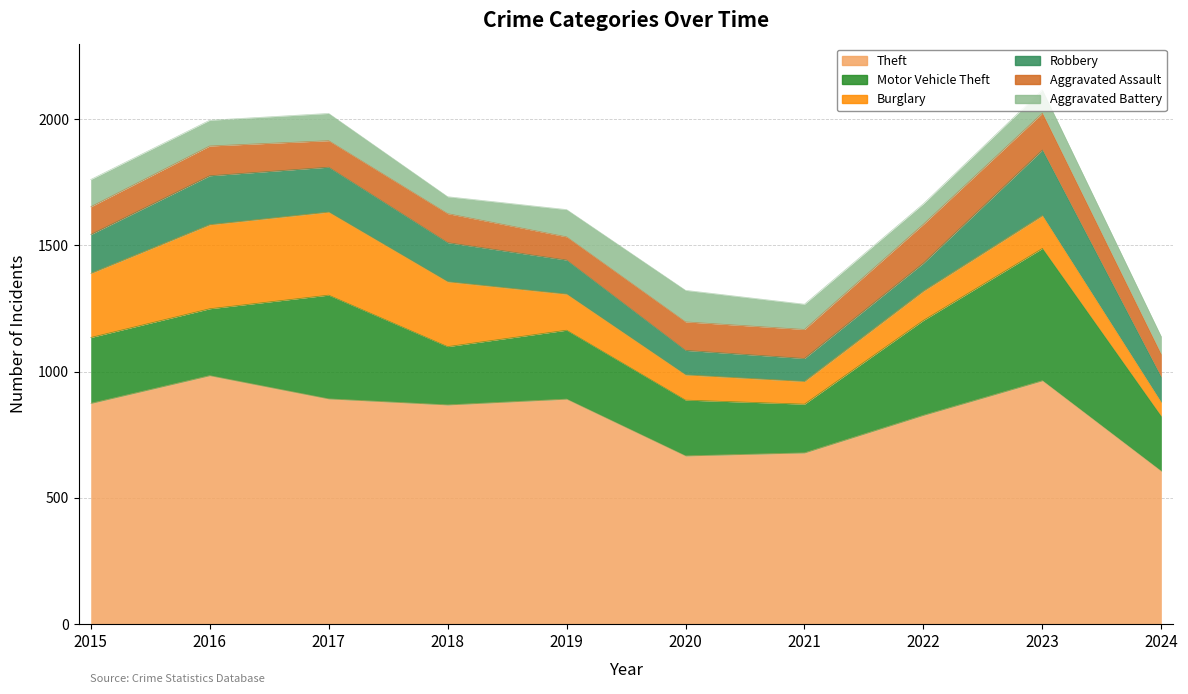

What is the average value of the Motor Vehicle Theft series?

297